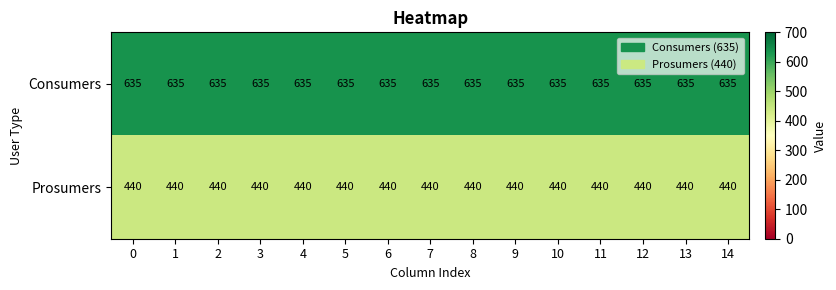

What is the sum of the Prosumers values at 4 and 12?

880